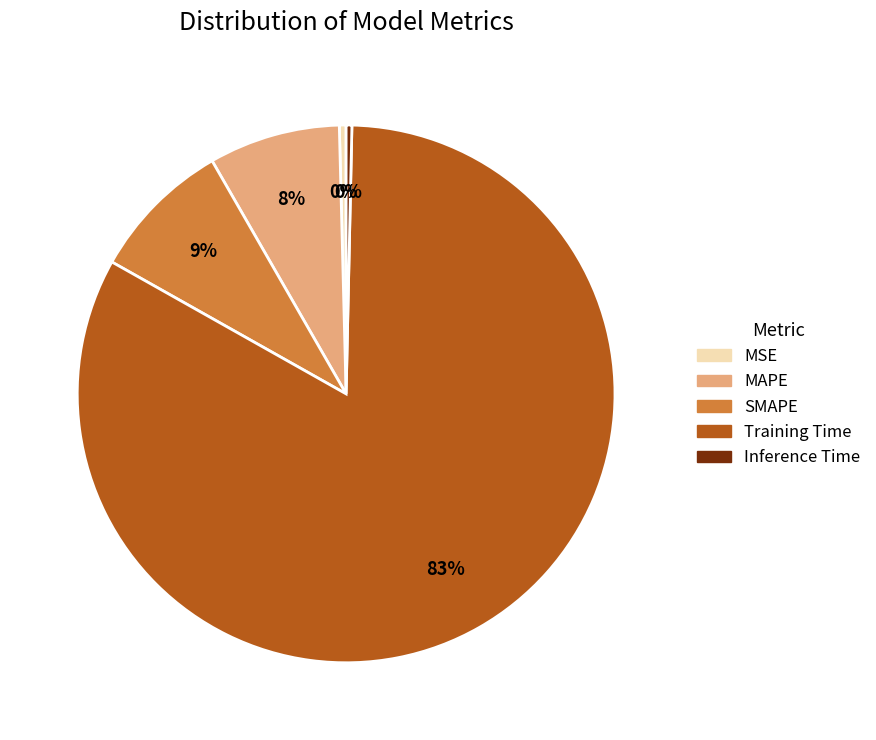

Do MAPE and MSE together represent more than half of the pie?

No